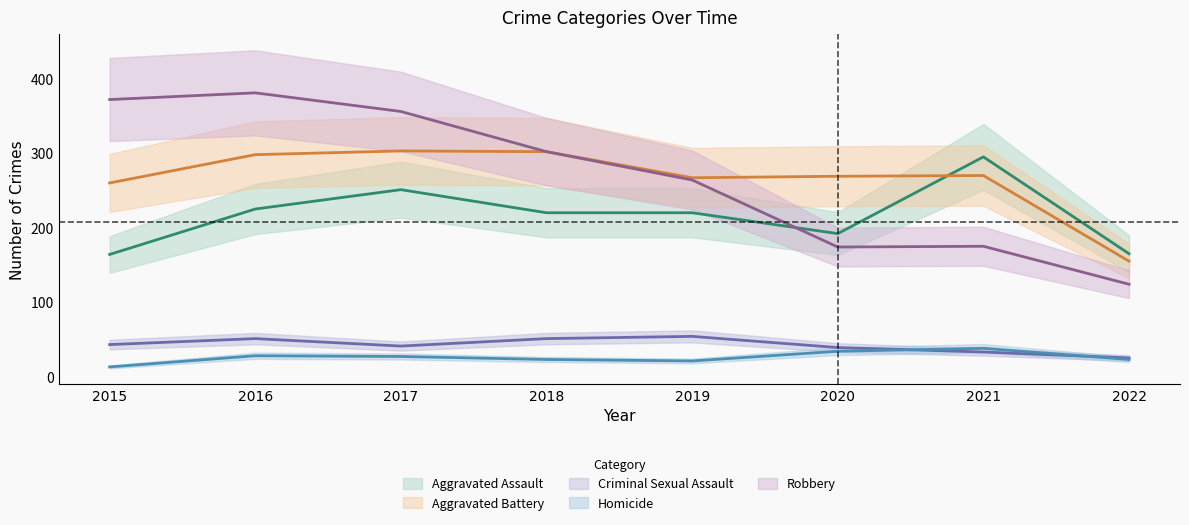

What is the value of the Criminal Sexual Assault point at the 7th from the left?

33